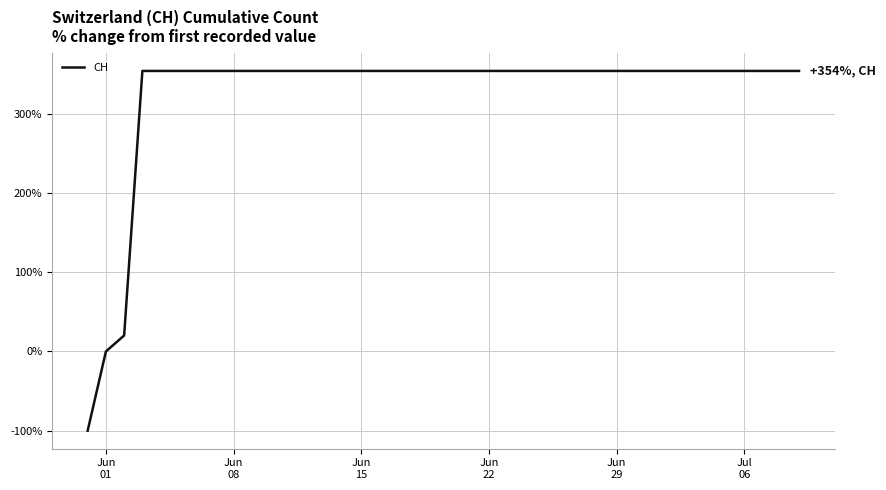

What is the difference between the maximum and minimum values?

454.0